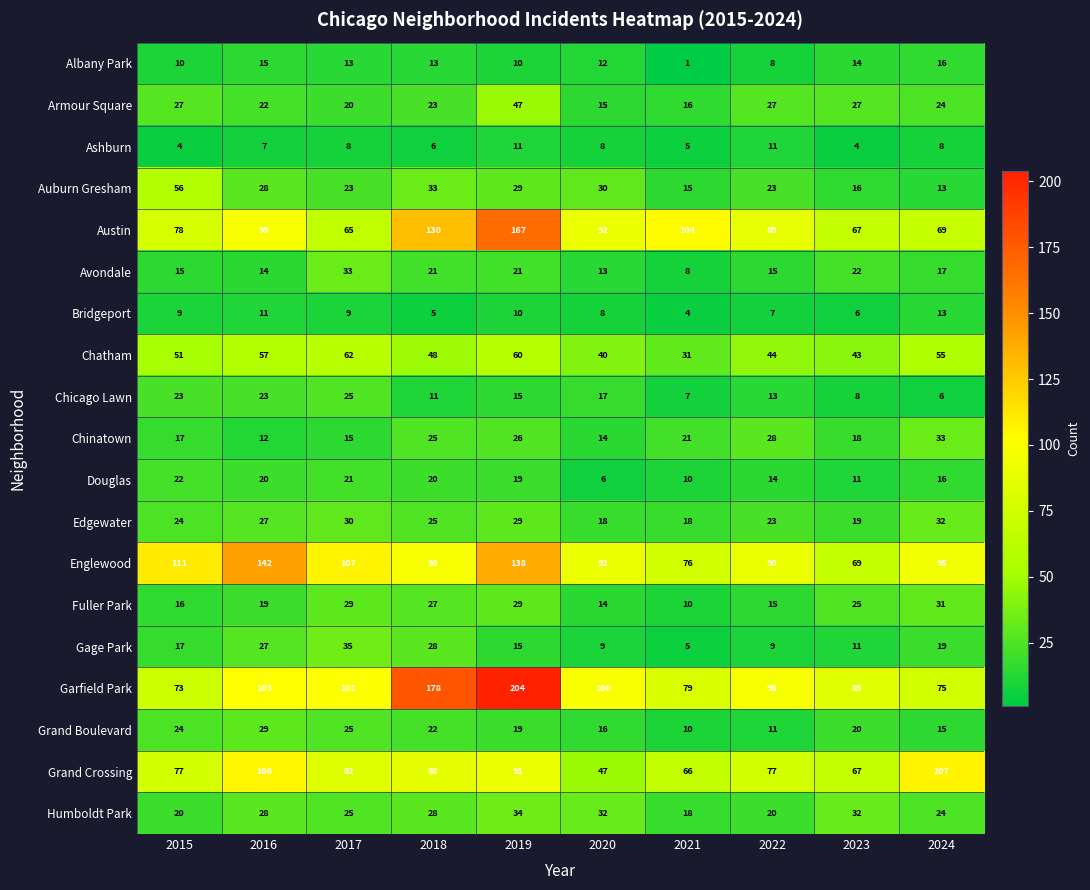

Read the Edgewater value at 2024.

32